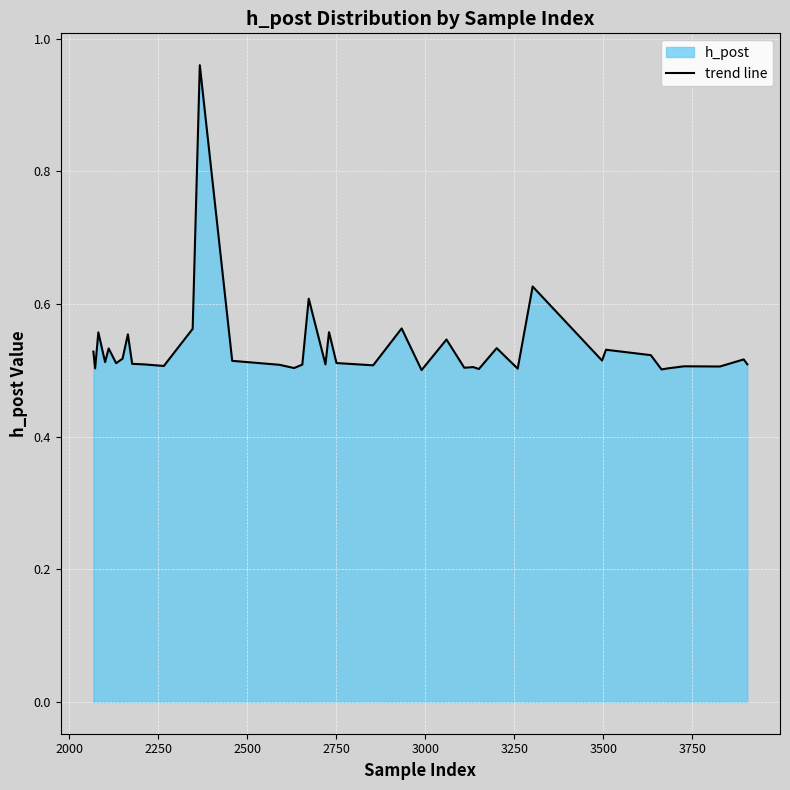

How many points are lower than both their immediate neighbors (excluding endpoints)?

14